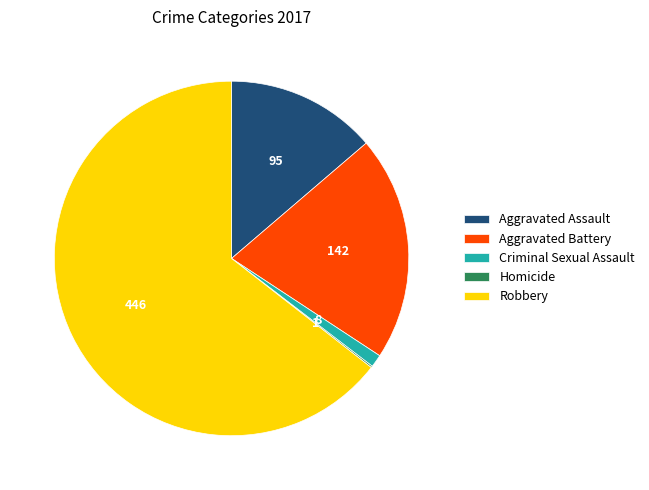

What is the majority slice?

Robbery